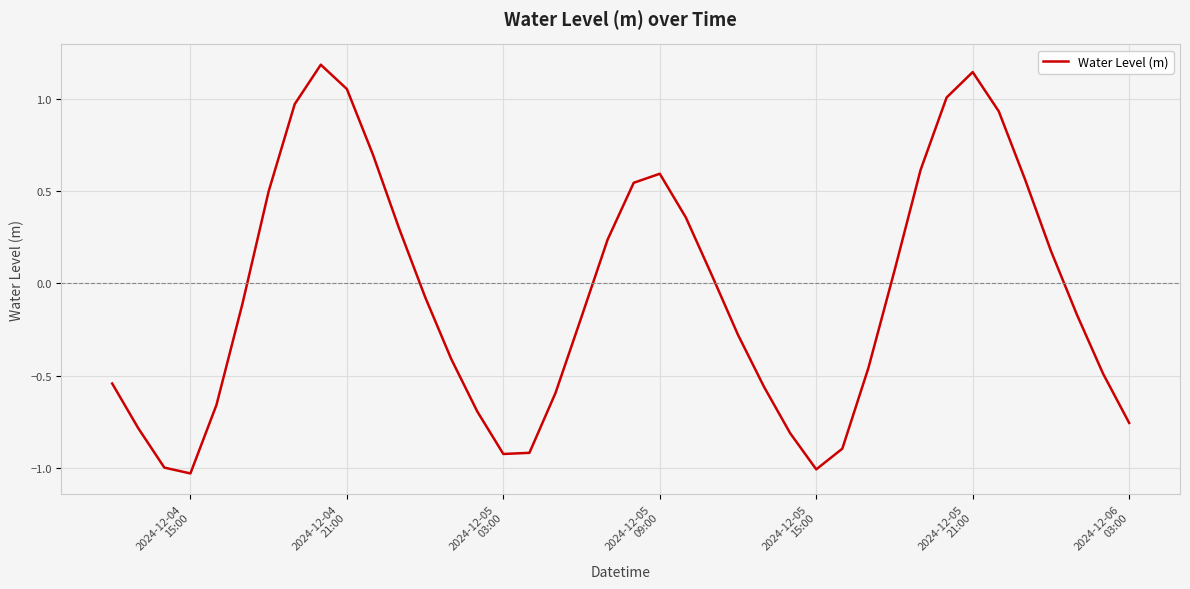

What is the difference between the maximum and minimum values?

2.2